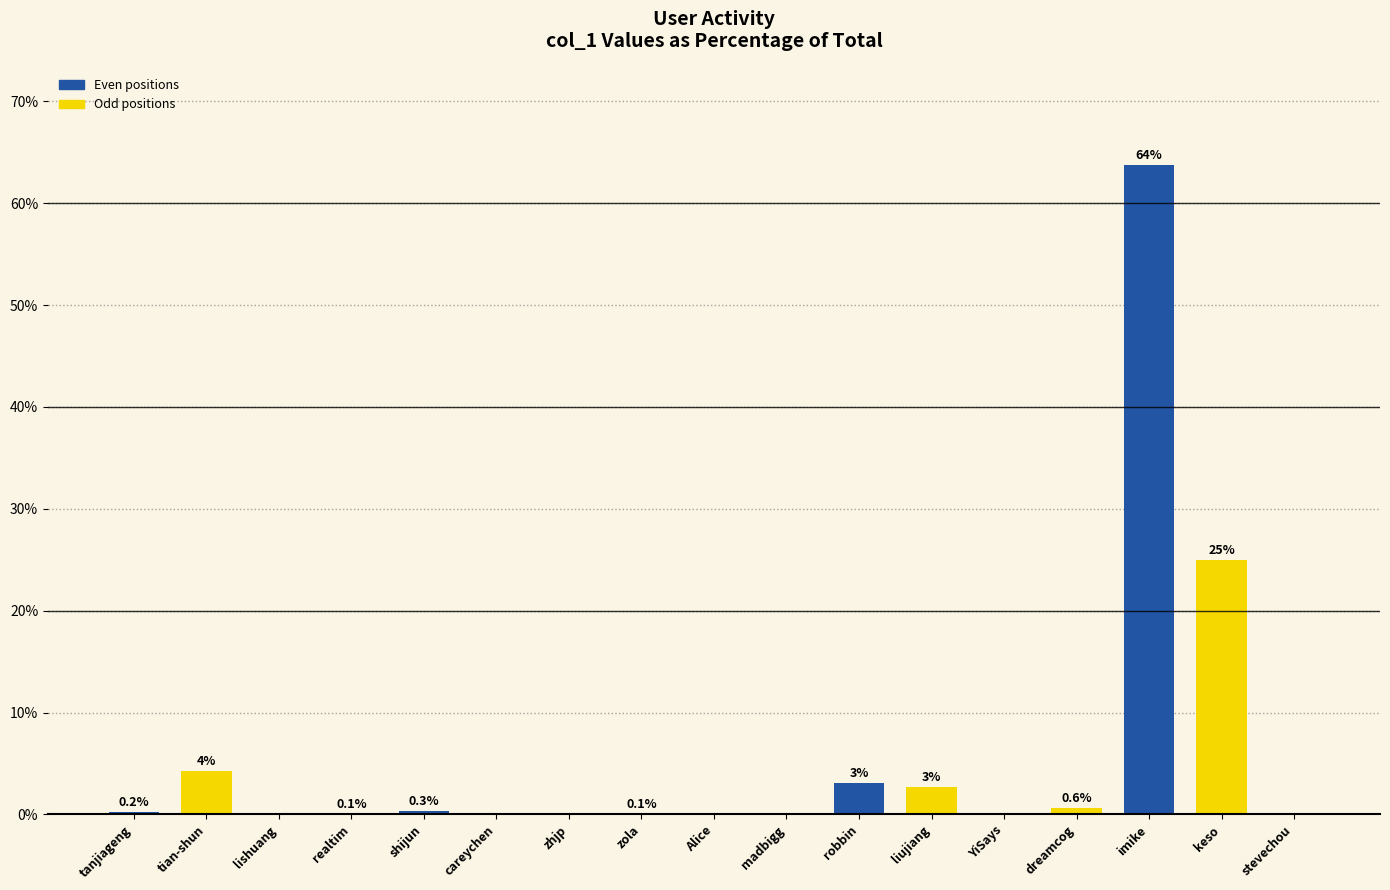

Which has a higher value, zola or careychen?

zola